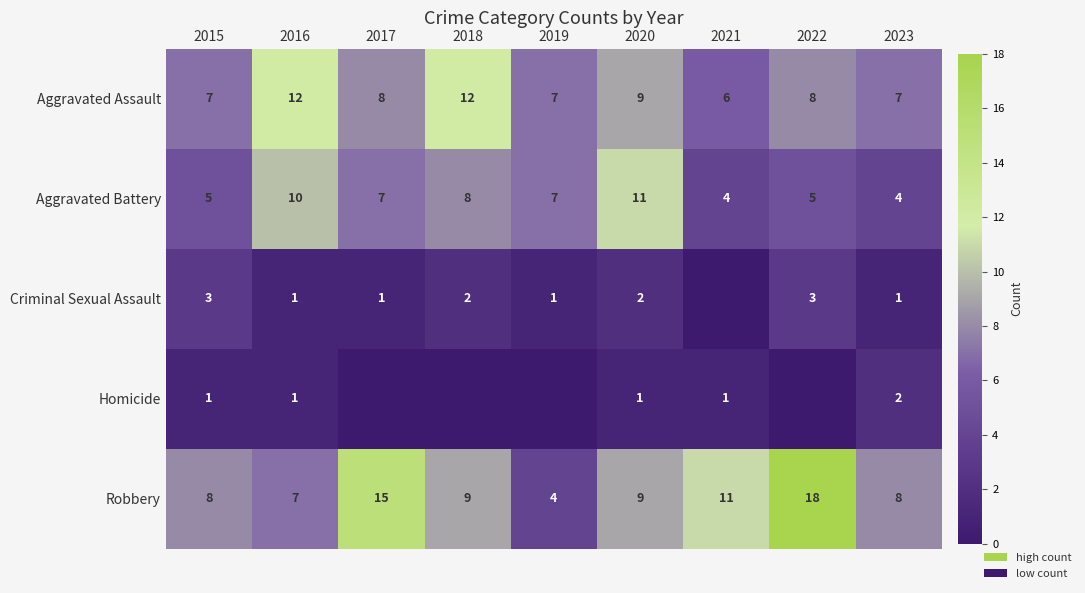

The Robbery series shows 12 at 2022. True or false?

False